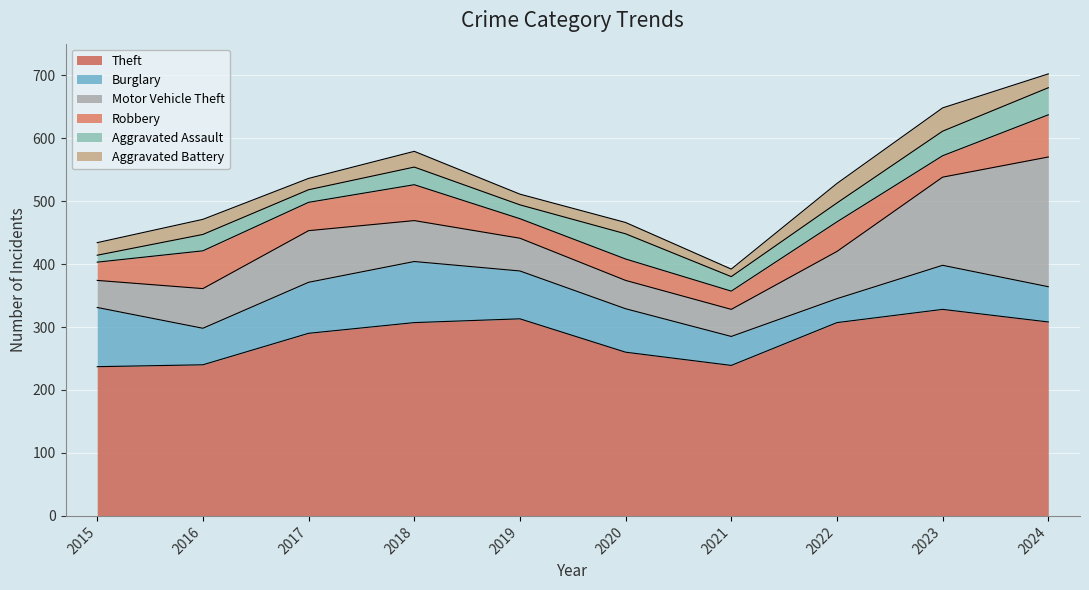

Which series has the largest range (max minus min)?

Motor Vehicle Theft